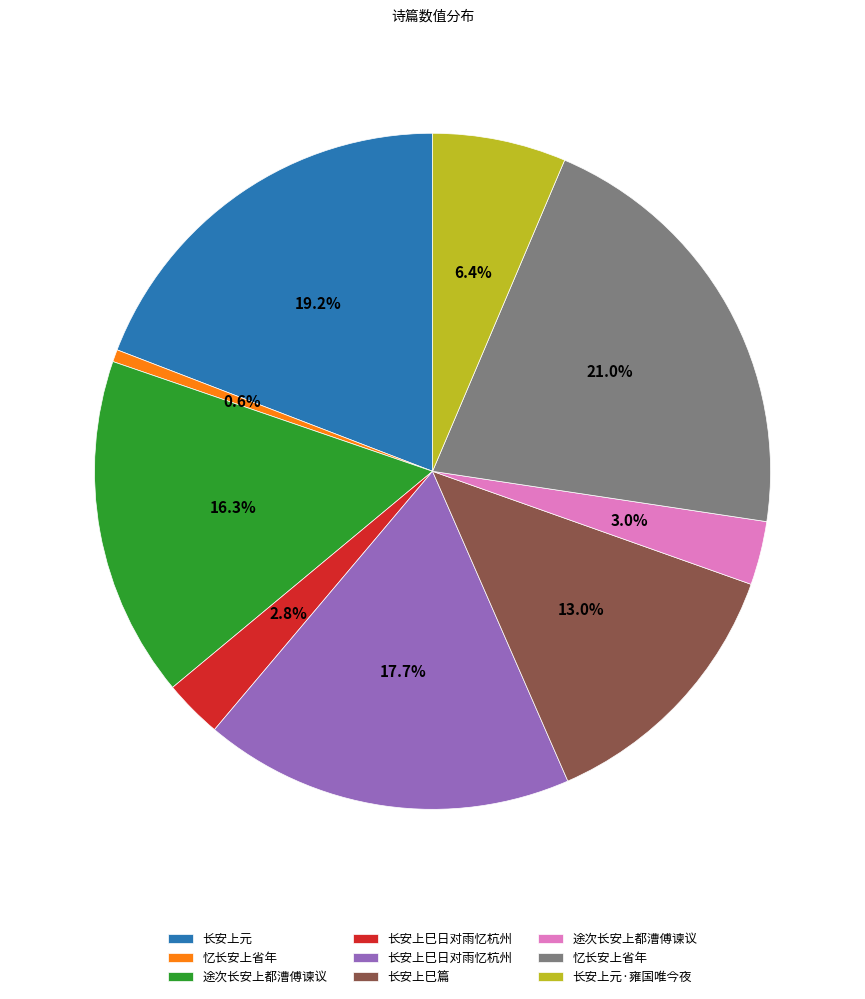

To the nearest percent, what is the difference between the largest and smallest slice percentages?

20%